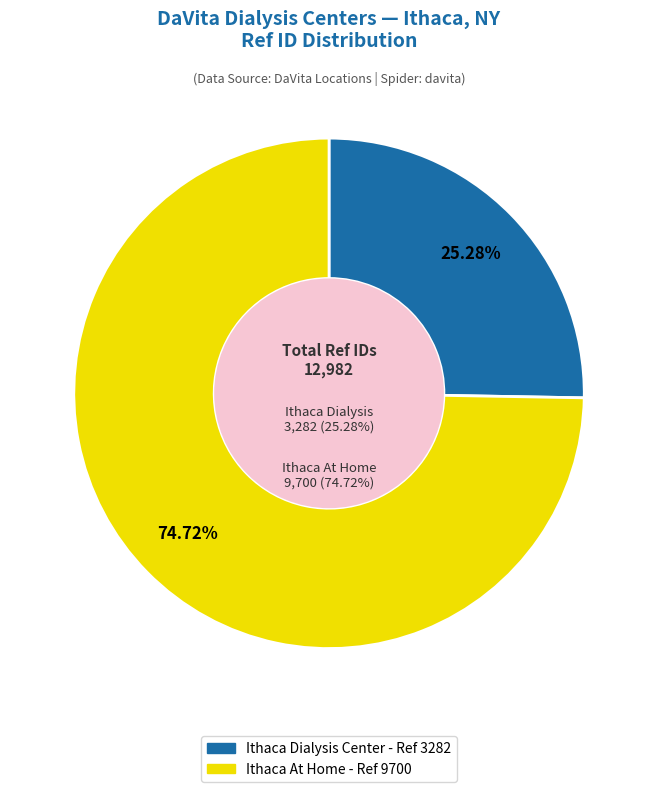

Does Ithaca At Home account for over 50% of the chart?

Yes